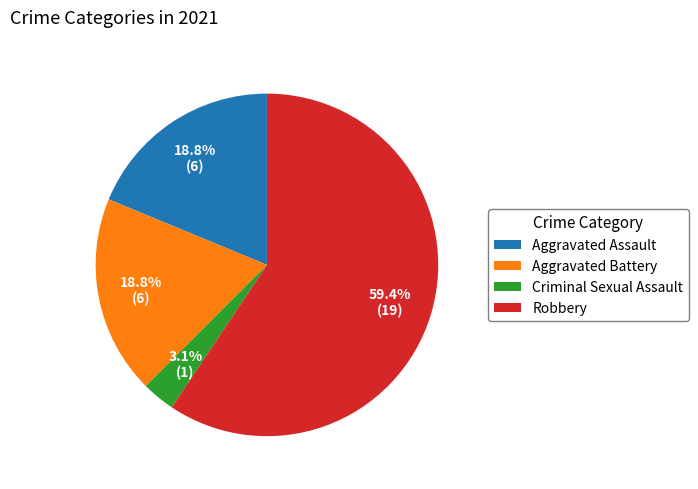

Between Criminal Sexual Assault and Aggravated Assault, which is larger?

Aggravated Assault